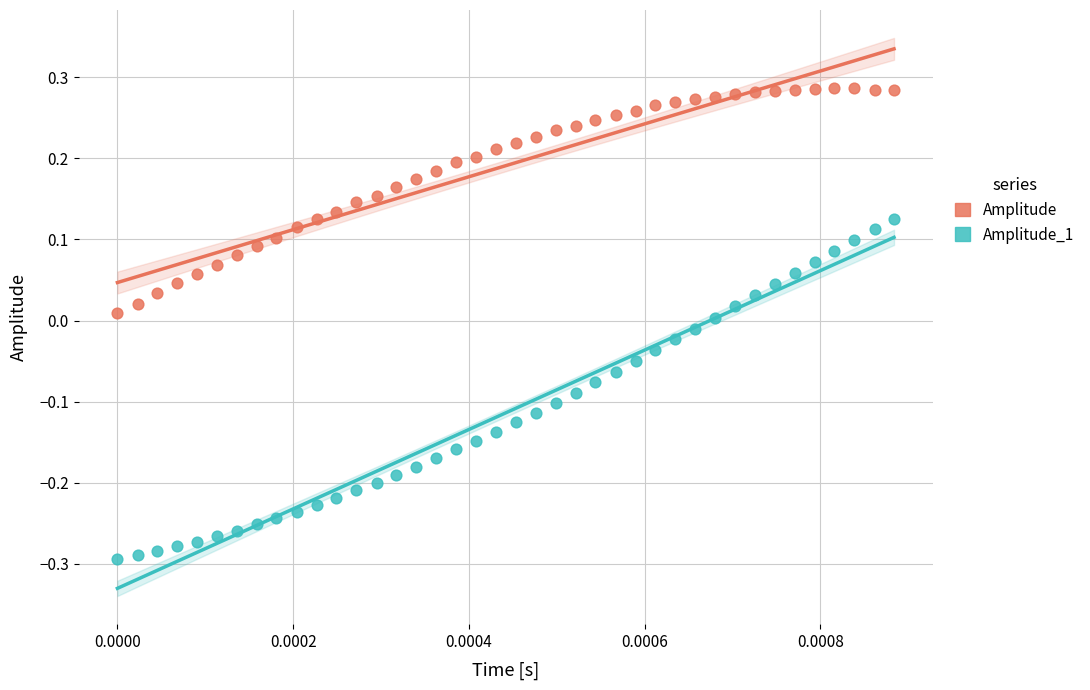

Which series reaches the minimum Y coordinate?

Amplitude_1